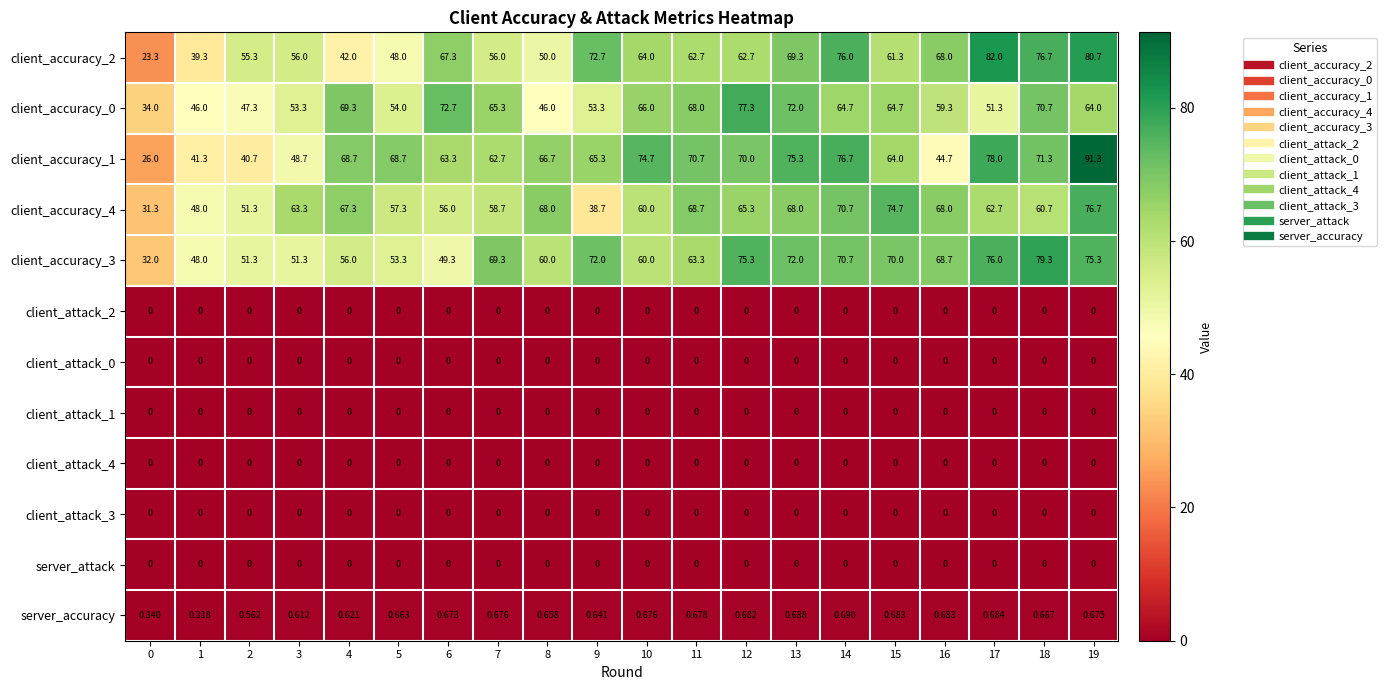

Is the value of client_accuracy_4 at 3 greater than the value of client_attack_3 at 1?

Yes